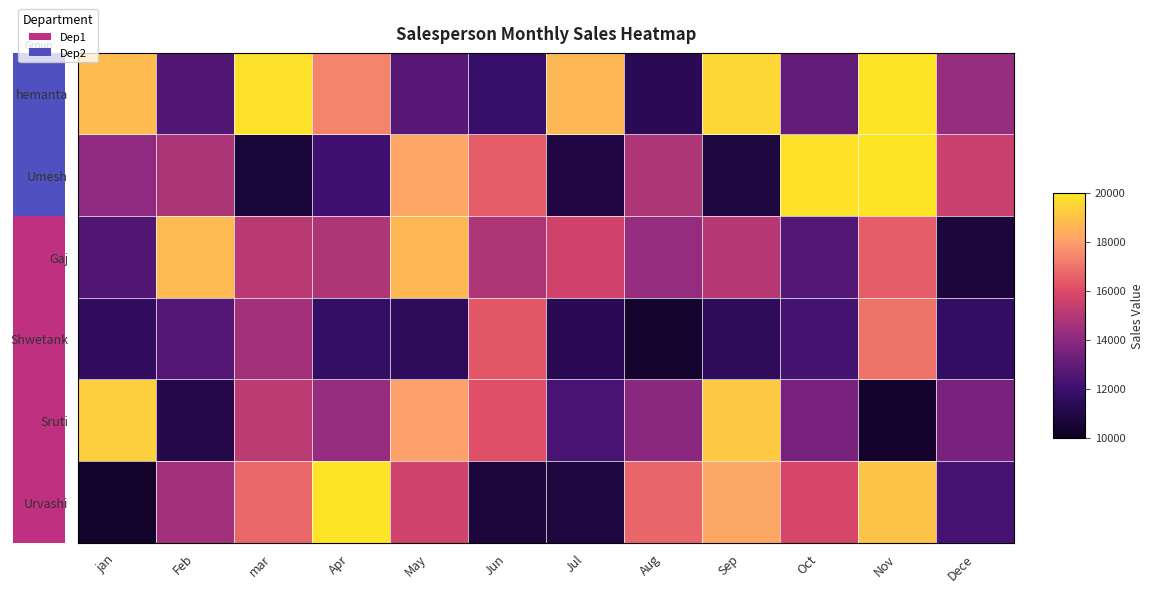

At how many categories does at least one series exceed 19839?

3